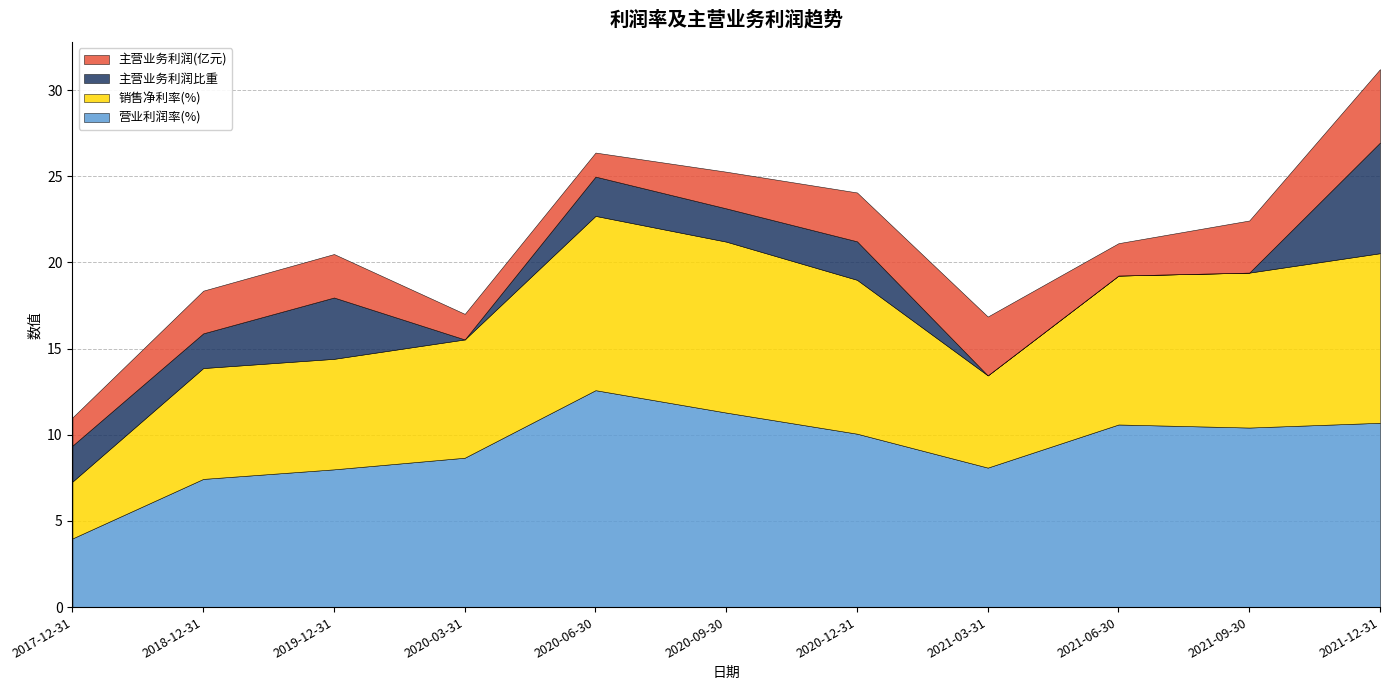

What is the maximum value for 营业利润率(%)?

12.6